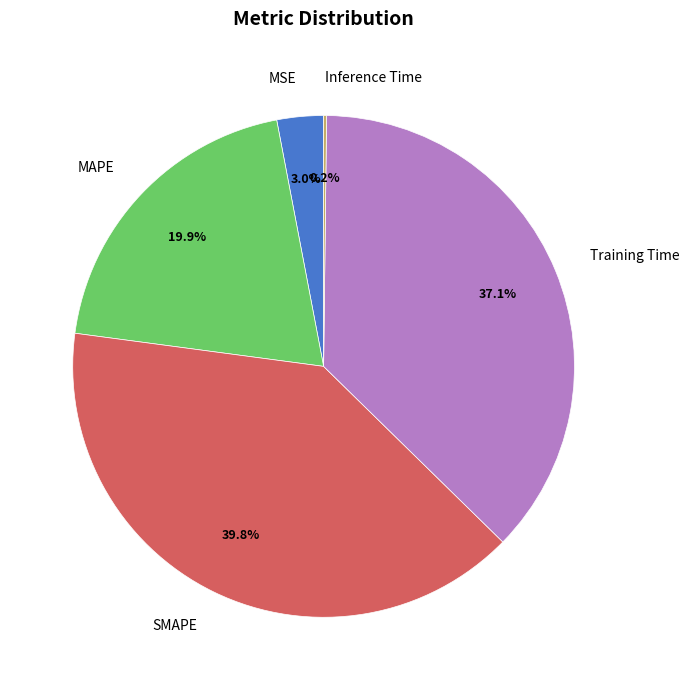

Between MSE and Training Time, which is larger?

Training Time